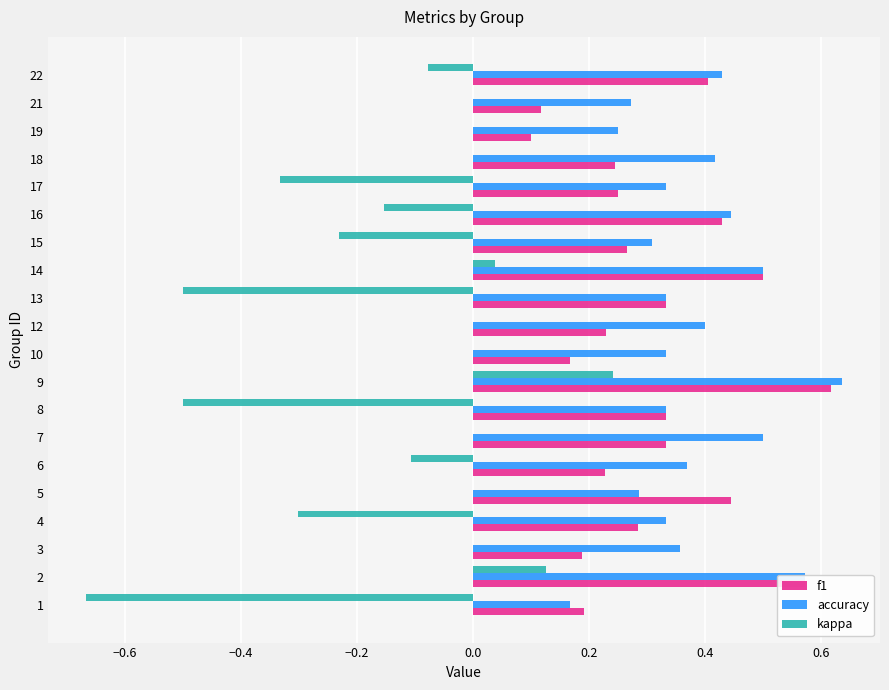

At which label does f1 reach its peak?

9